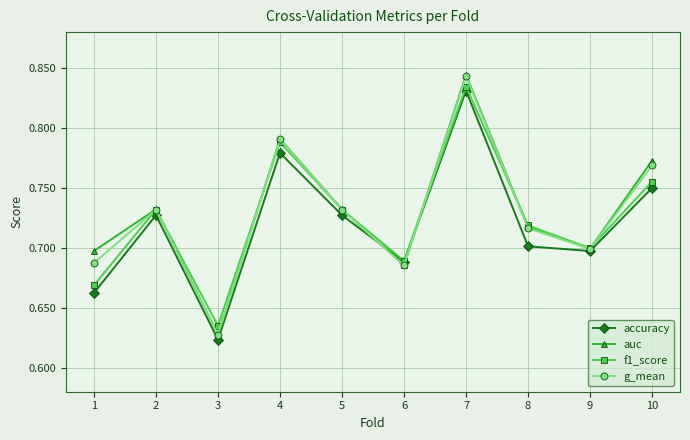

Is this an area chart (filled region under the line)?

No